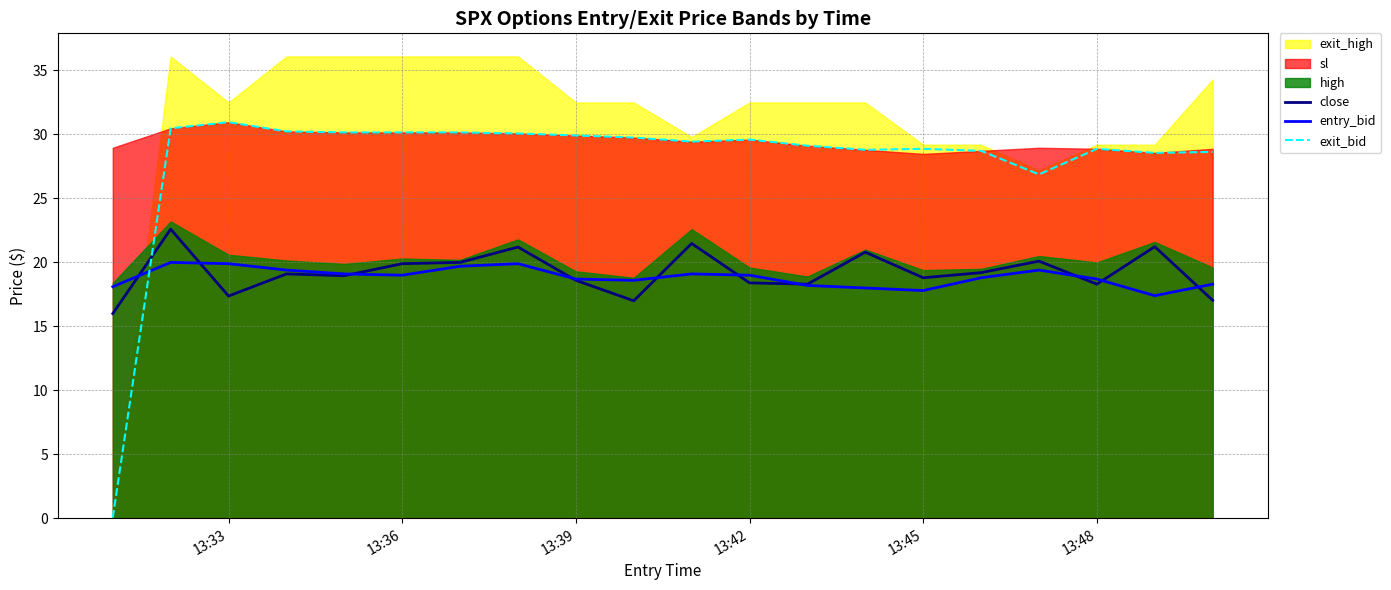

What is the minimum value for exit_bid?

0.1